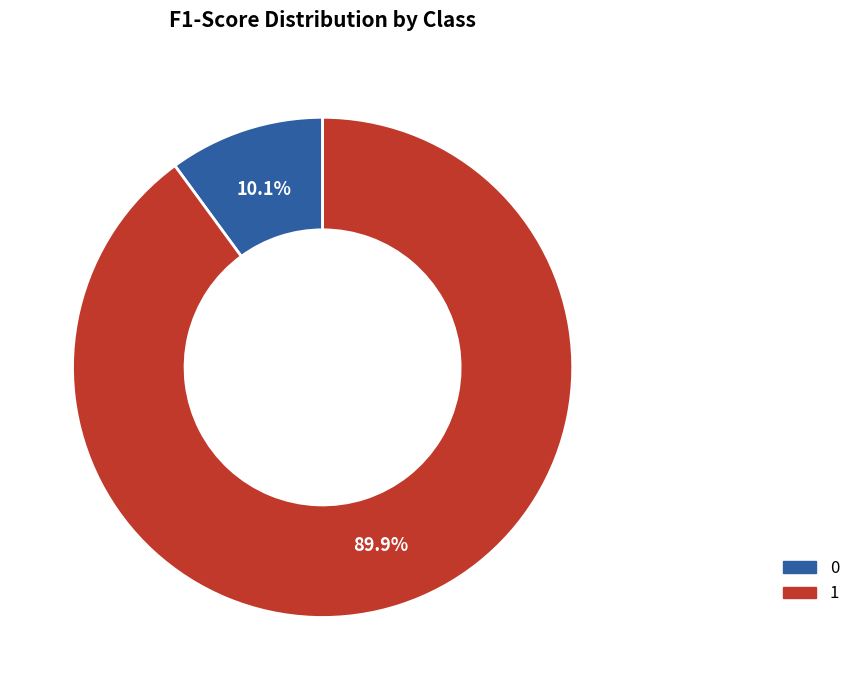

What percentage do 1 and 0 together represent?

100.0%